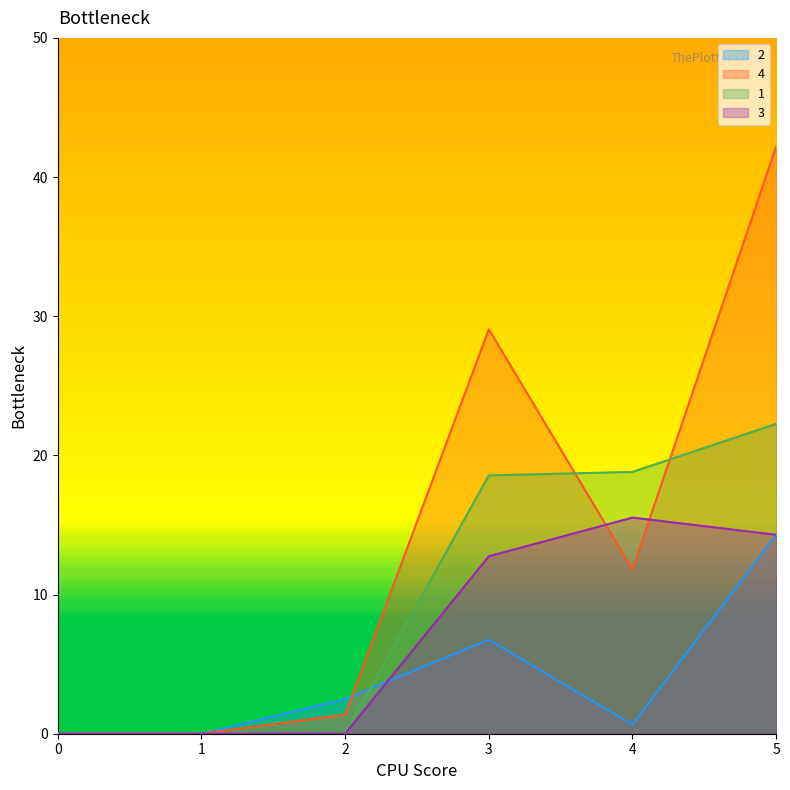

True or false: 4 has a value of 0.0 at 1.

True